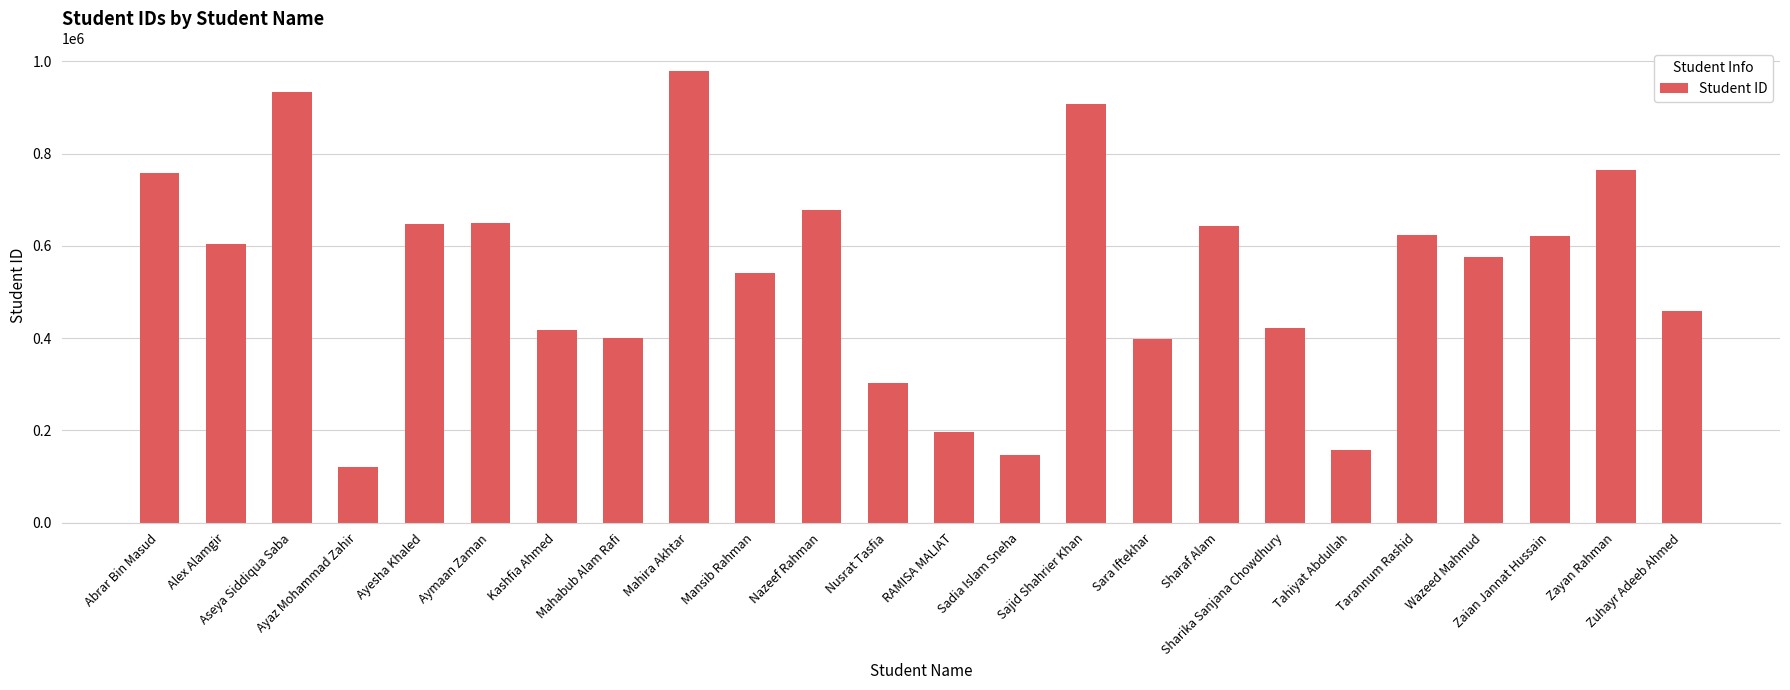

Read the value at Ayaz Mohammad Zahir.

121716